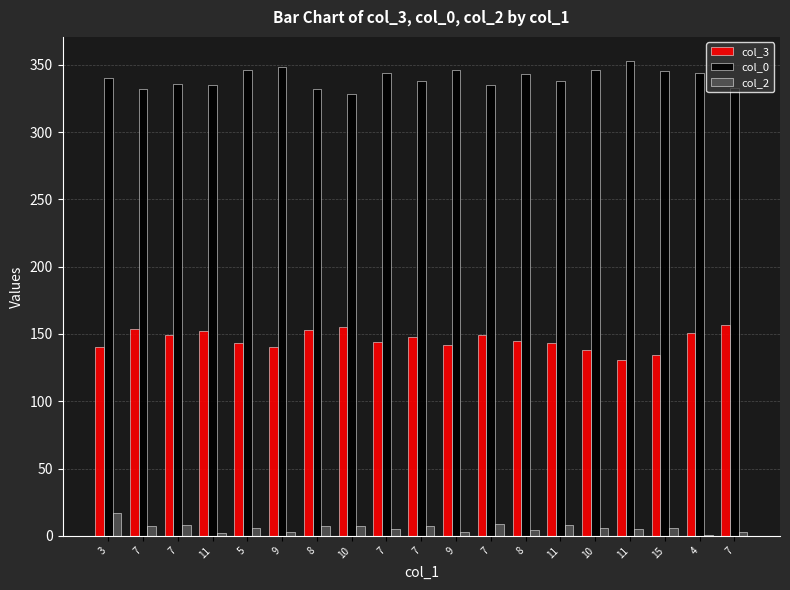

Reading right to left, transcribe all the data shown in this chart.

col_3: 7=157	4=151	15=134	11=131	10=138	11=143	8=145	7=149	9=142	7=148	7=144	10=155	8=153	9=140	5=143	11=152	7=149	7=154	3=140
col_0: 7=333	4=344	15=345	11=353	10=346	11=338	8=343	7=335	9=346	7=338	7=344	10=328	8=332	9=348	5=346	11=335	7=336	7=332	3=340
col_2: 7=3	4=1	15=6	11=5	10=6	11=8	8=4	7=9	9=3	7=7	7=5	10=7	8=7	9=3	5=6	11=2	7=8	7=7	3=17